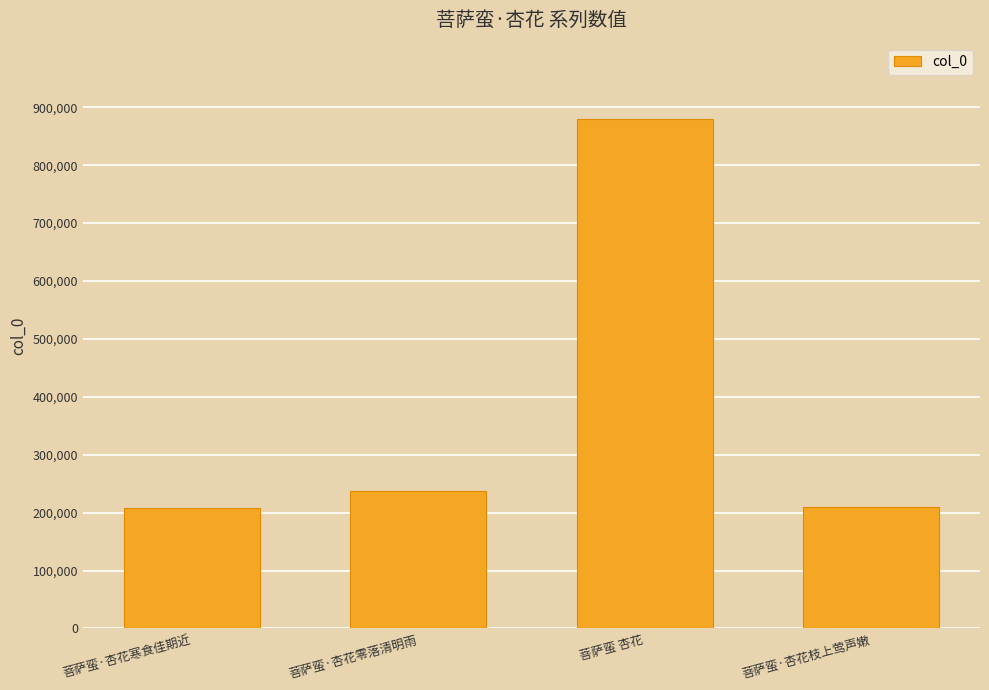

What position from the right is 菩萨蛮 杏花?

2